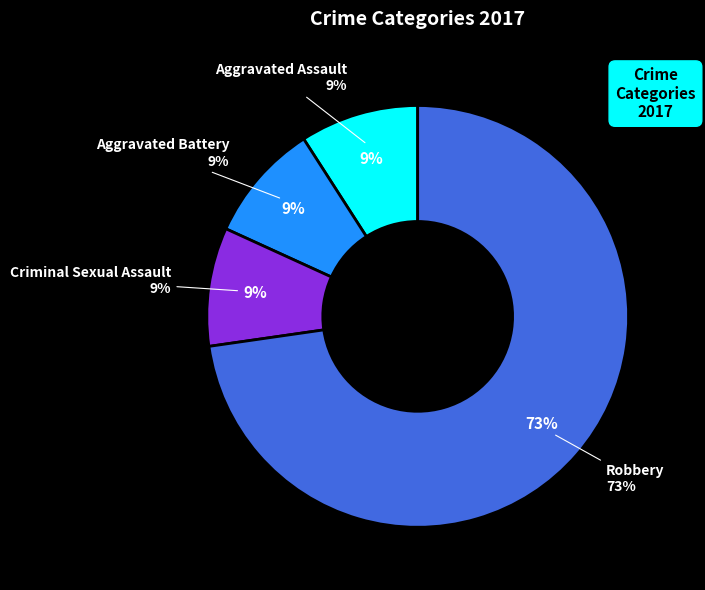

Which slice is the largest?

Robbery